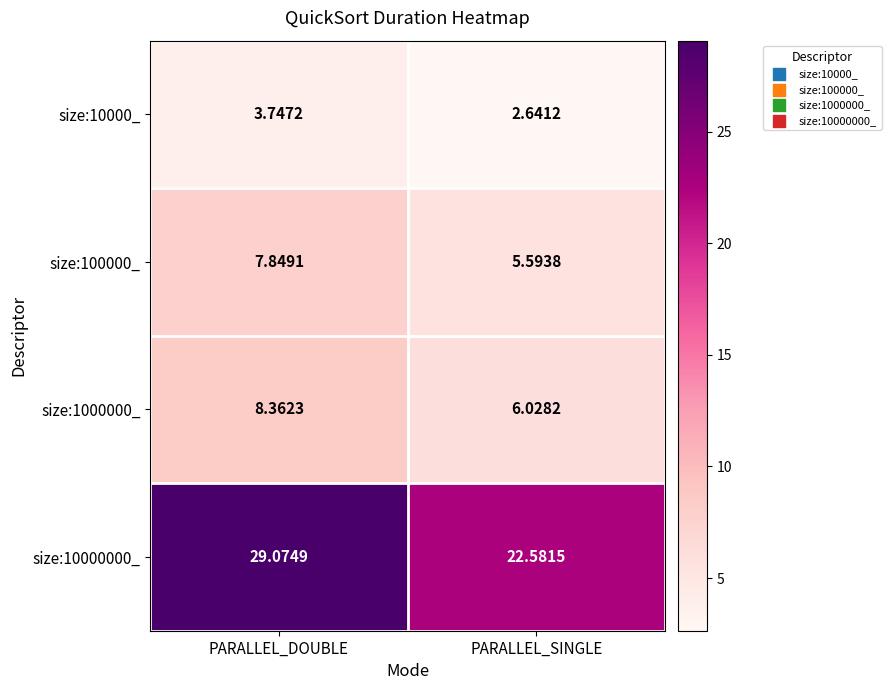

Where does the size:10000000_ series first go above 29?

PARALLEL_DOUBLE